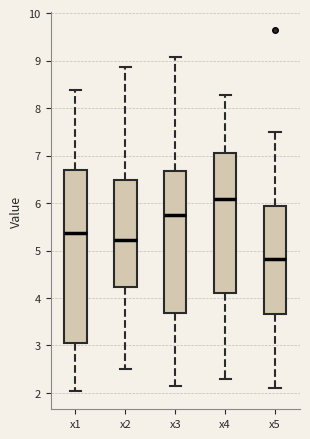

Which box is the tallest, from its lower edge to its upper edge?

x1